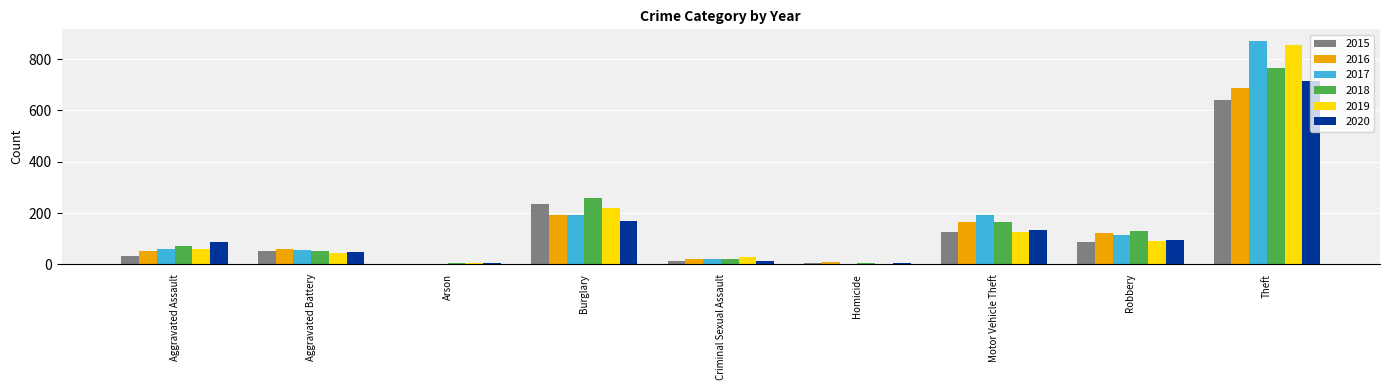

What is the spread (max minus min) of values at Theft?

232